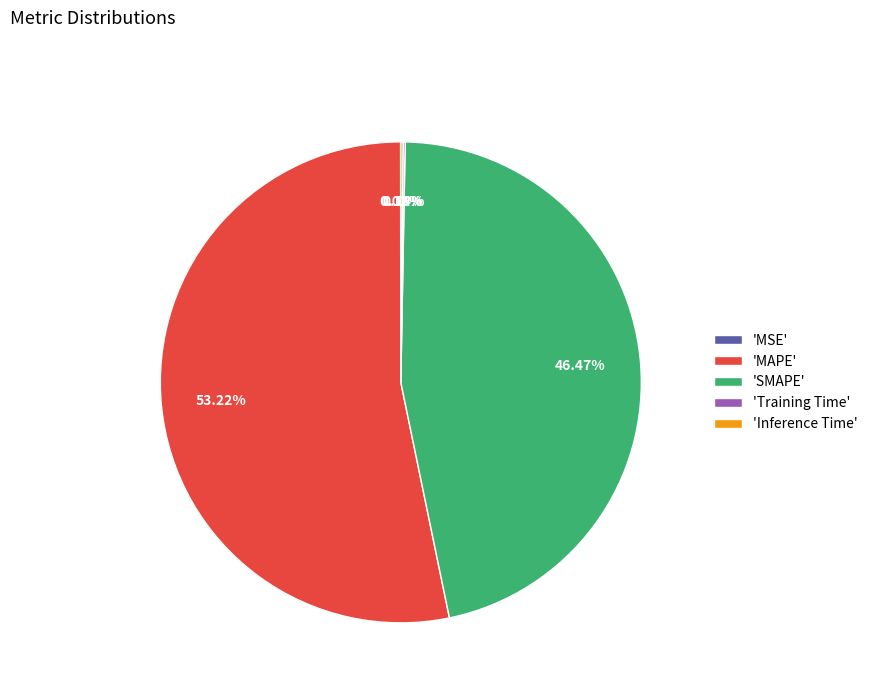

Is there any slice that represents more than half of the pie?

Yes